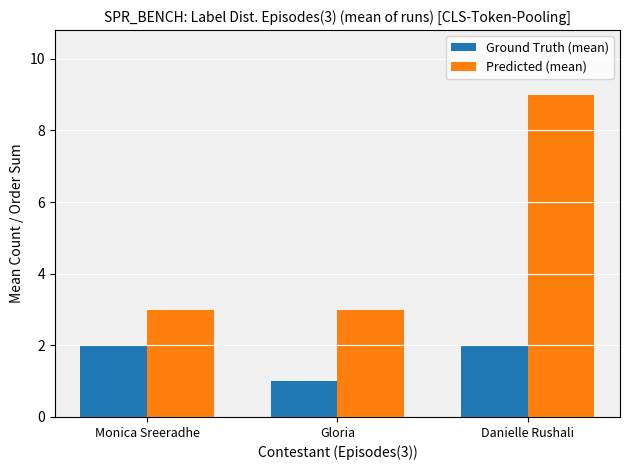

What is the value of the Ground Truth (mean) bar at the 2nd from the left?

1